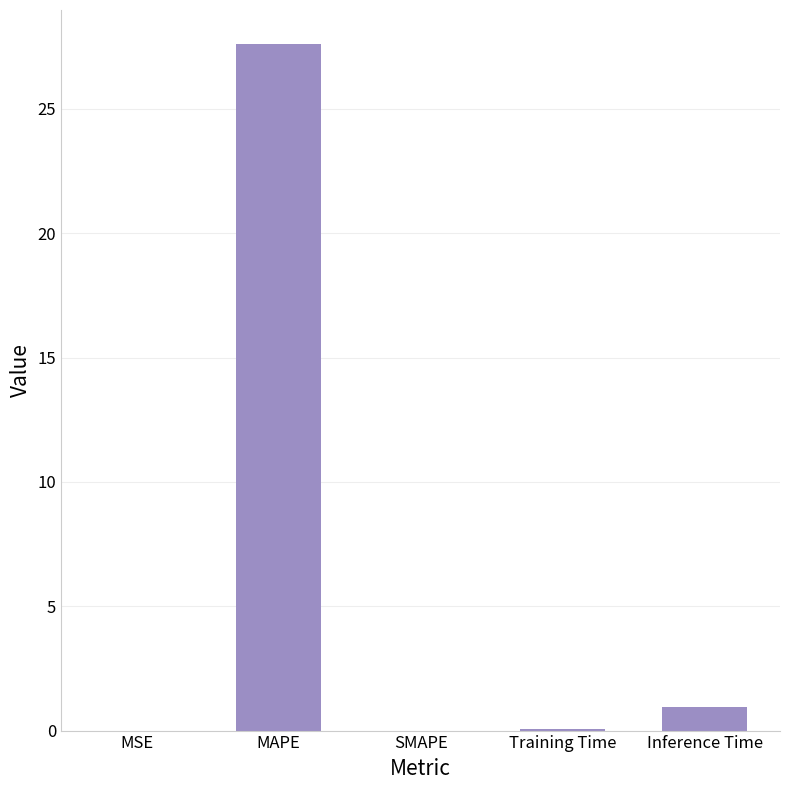

What is the maximum value shown in the chart?

27.6